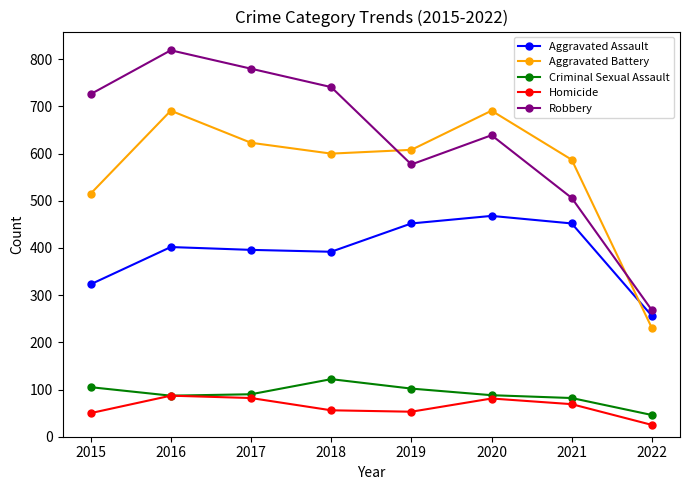

At which label does Aggravated Assault reach its peak?

2020